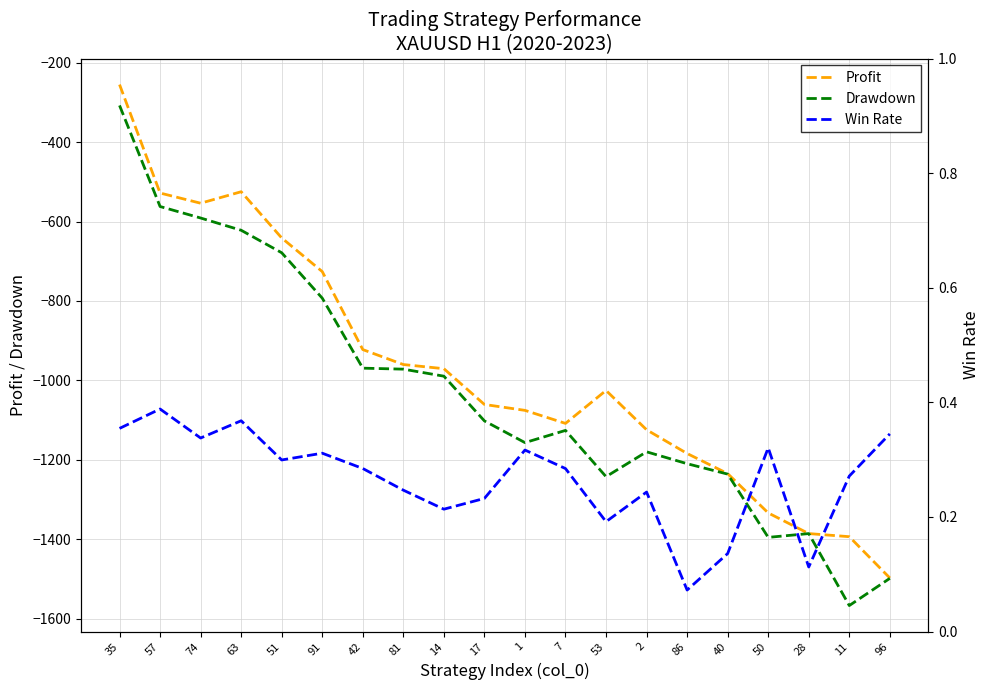

True or false: Drawdown and Profit cross at least once.

False